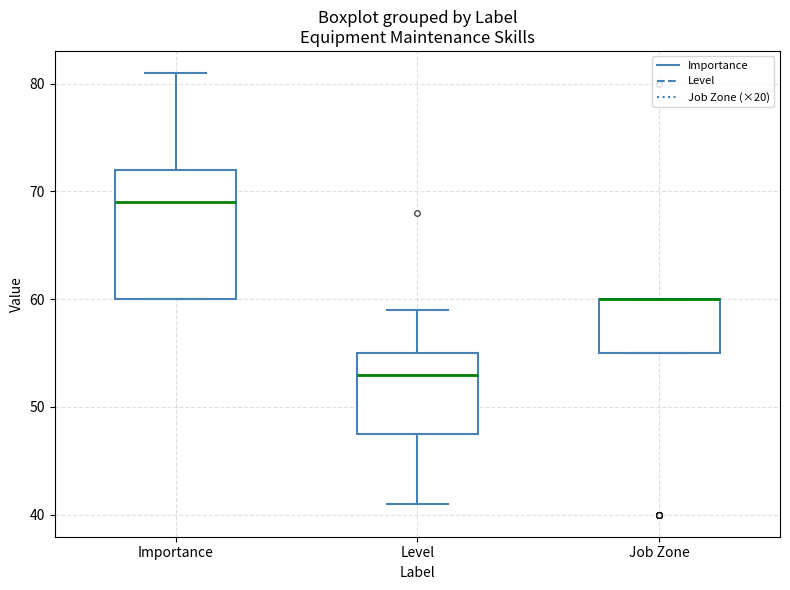

Where is the lower edge of the box for Level on the y-axis? The values are not printed on the chart, so give them approximately, as read against the axis.

48